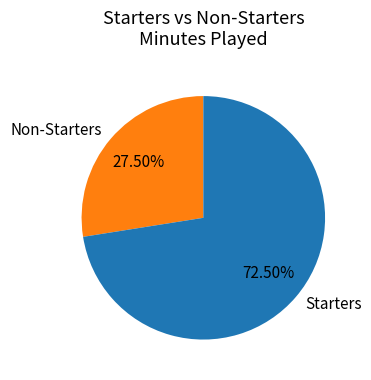

Which slice is the largest?

Starters